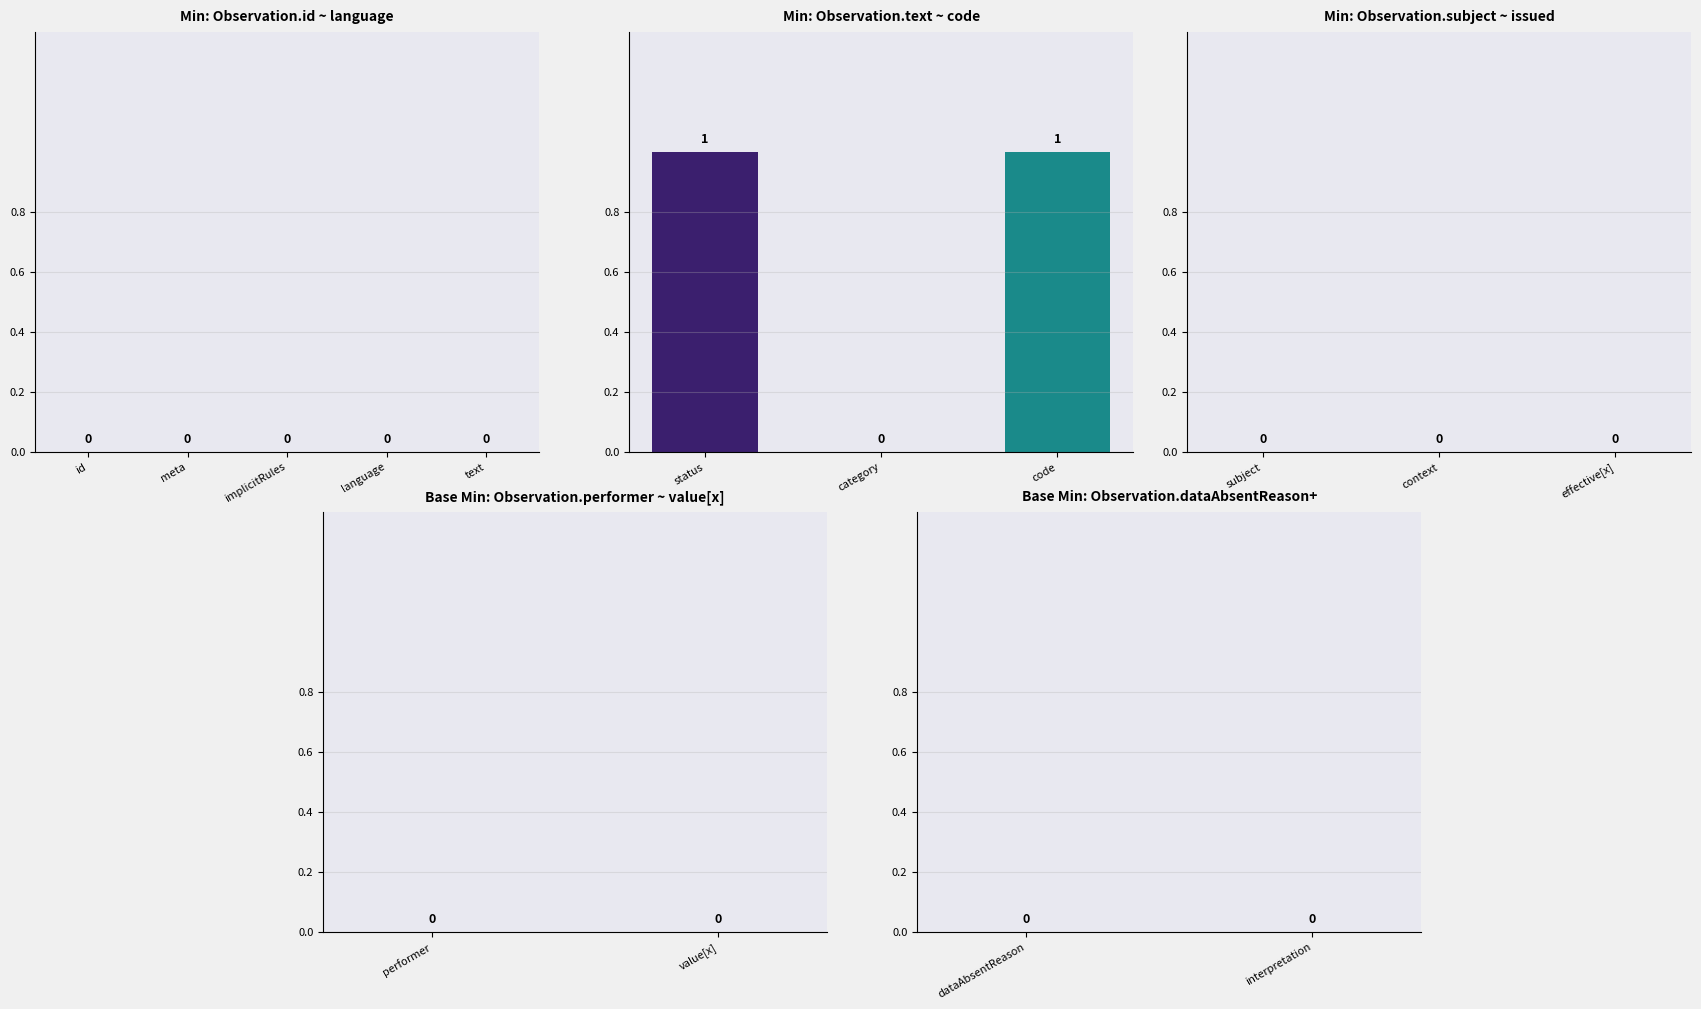

What is the maximum value shown in the chart?

1